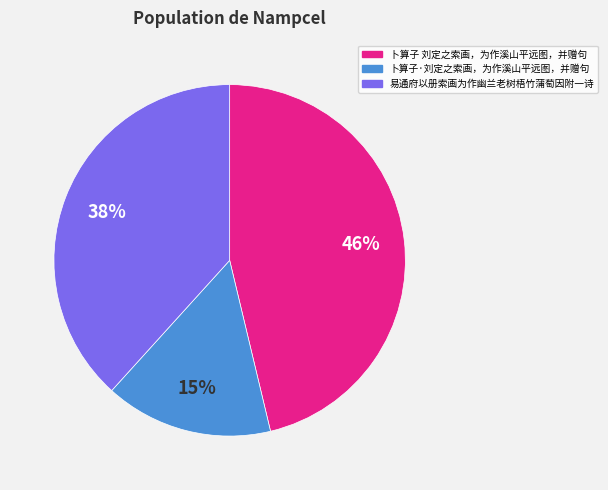

The 易通府以册索画为作幽兰老树梧竹蒲萄因附一诗 slice represents 38% of the pie. True or false?

True